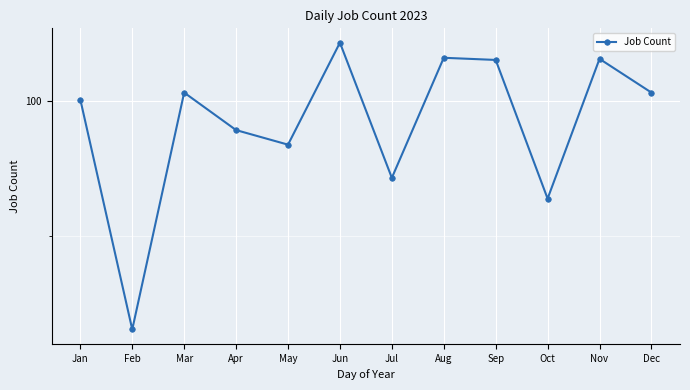

Reading left to right, list all the values displayed in this chart.

Jan=100.1	Feb=91.5	Mar=100.3	Apr=98.9	May=98.4	Jun=102.2	Jul=97.2	Aug=101.6	Sep=101.5	Oct=96.4	Nov=101.6	Dec=100.3